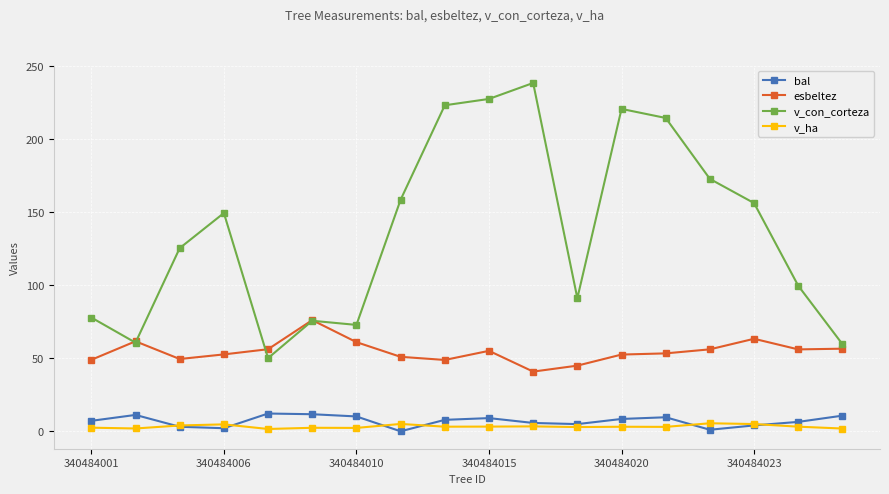

True or false: v_con_corteza and v_ha intersect in this chart.

False